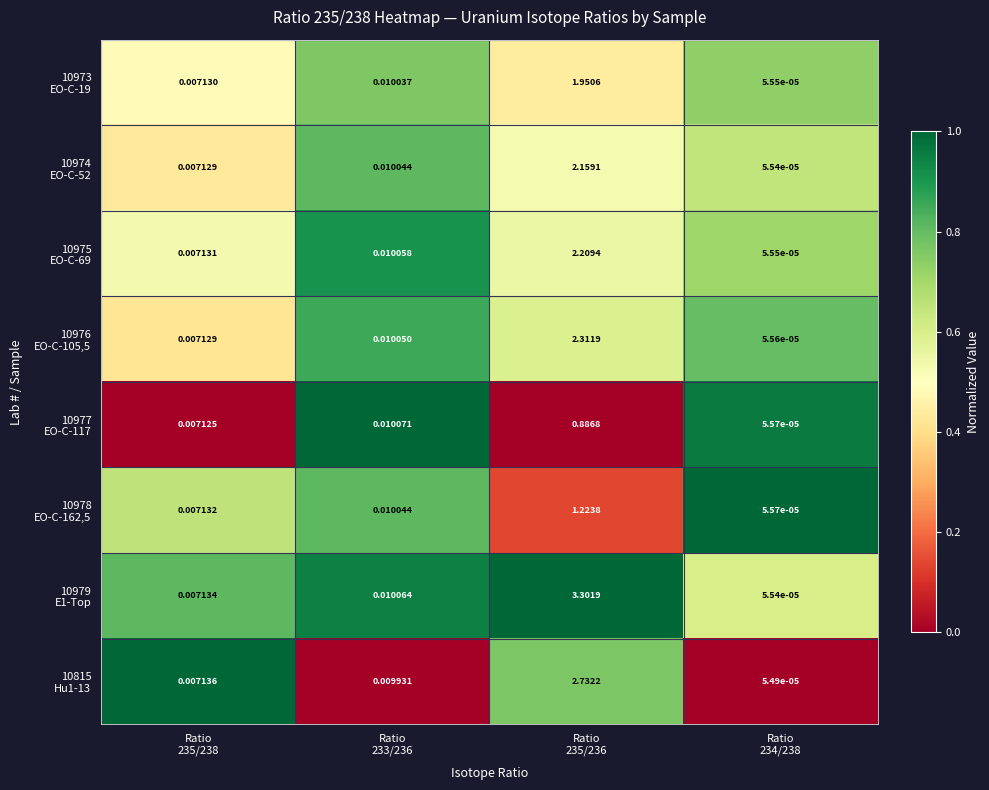

How many distinct data groups are displayed?

8